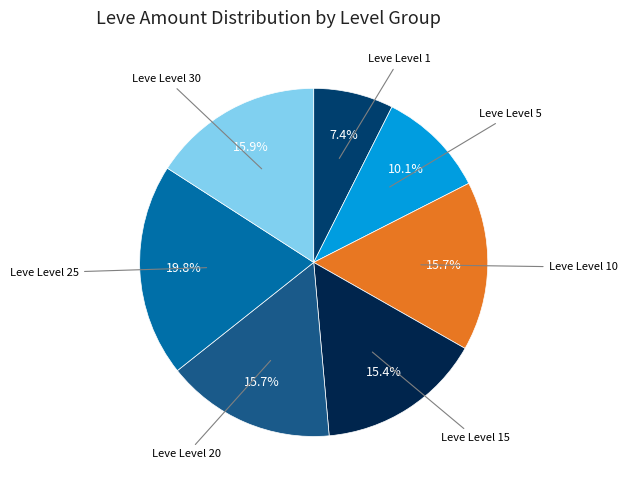

Does any single category account for the majority?

No